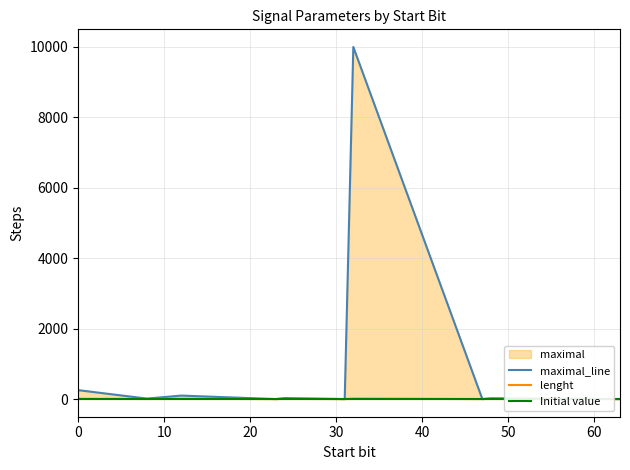

Reading left to right, extract all data points from this chart.

maximal_line: 255.0	15.0	100.1	1.0	30.1	1.0	10001.0	1.0	25.0	1.0
lenght: 8.0	4.0	11.0	1.0	7.0	1.0	15.0	1.0	15.0	1.0
Initial value: 0.0	0.0	0.0	0.0	0.0	0.0	0.0	0.0	0.0	0.0